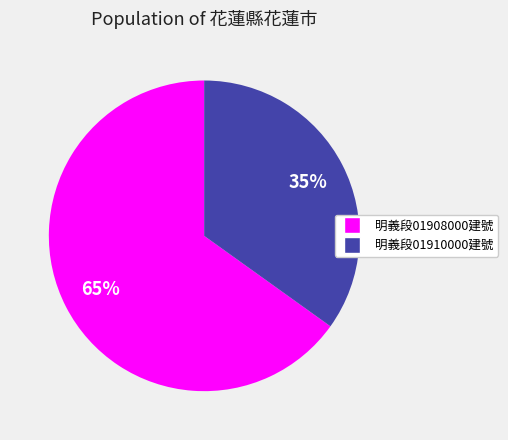

Rank the categories by value from highest to lowest.

明義段01908000建號, 明義段01910000建號